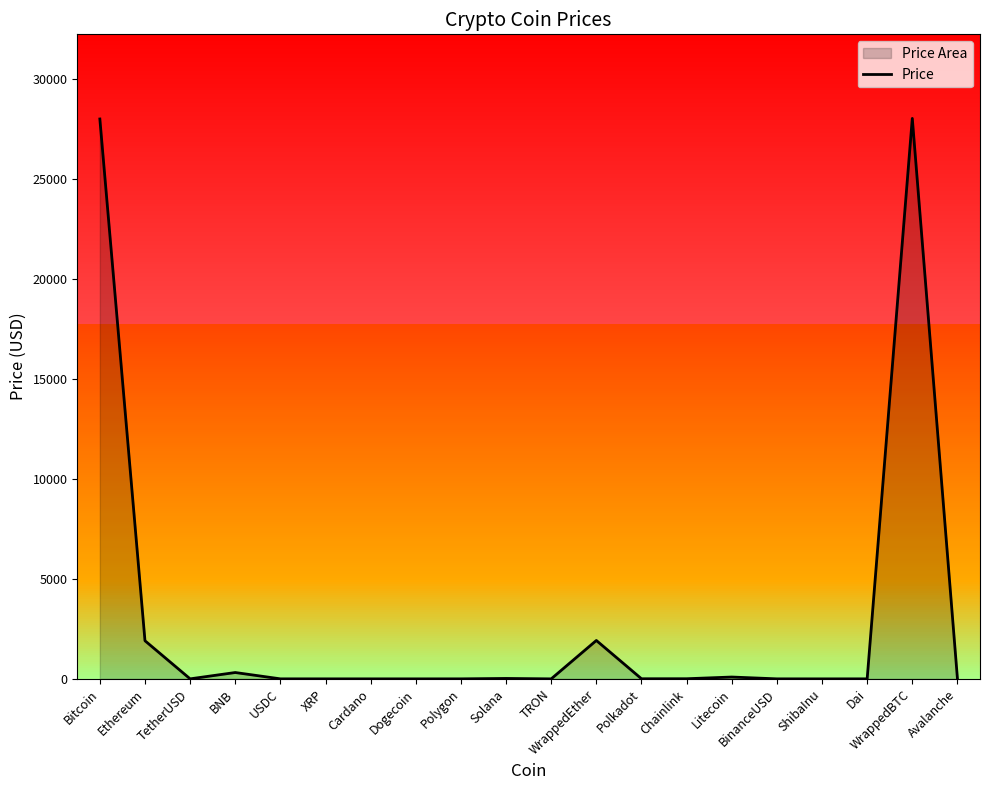

Rank the categories by value from highest to lowest.

WrappedBTC, Bitcoin, WrappedEther, Ethereum, BNB, Litecoin, Solana, Avalanche, Chainlink, Polkadot, BinanceUSD, TetherUSD, USDC, Dai, Polygon, XRP, Cardano, TRON, Dogecoin, ShibaInu